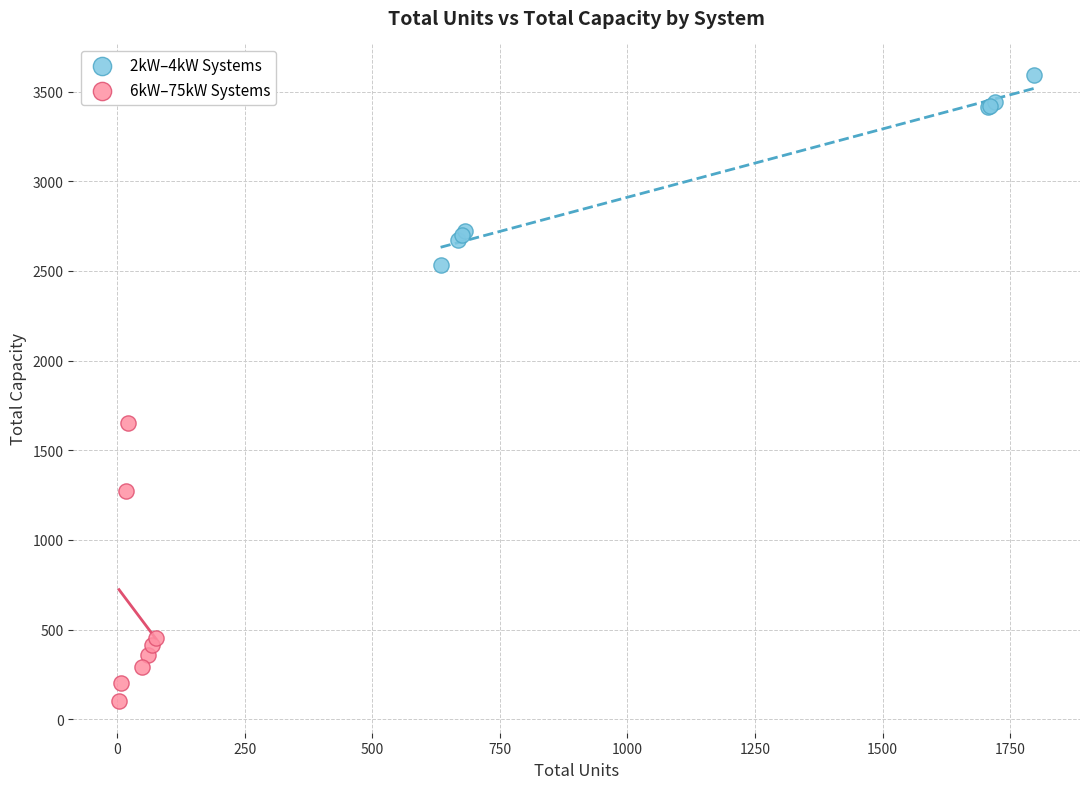

Which series reaches the minimum Y coordinate?

6kW–75kW Systems